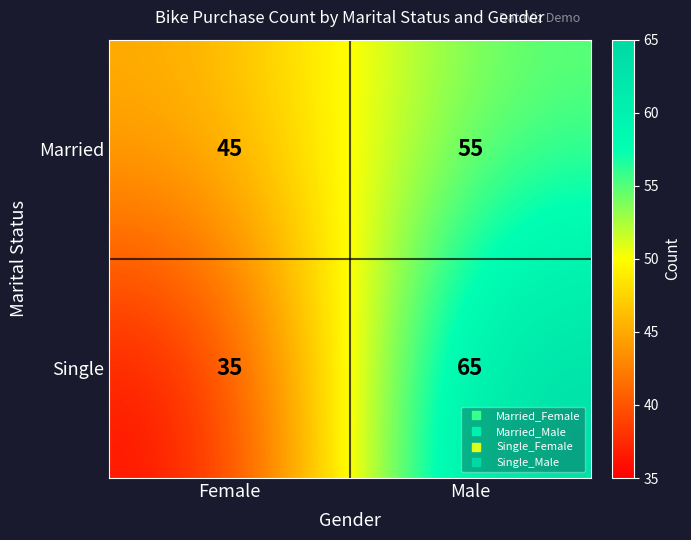

Reading left to right, transcribe all the data shown in this chart.

Married: 45	55
Single: 35	65